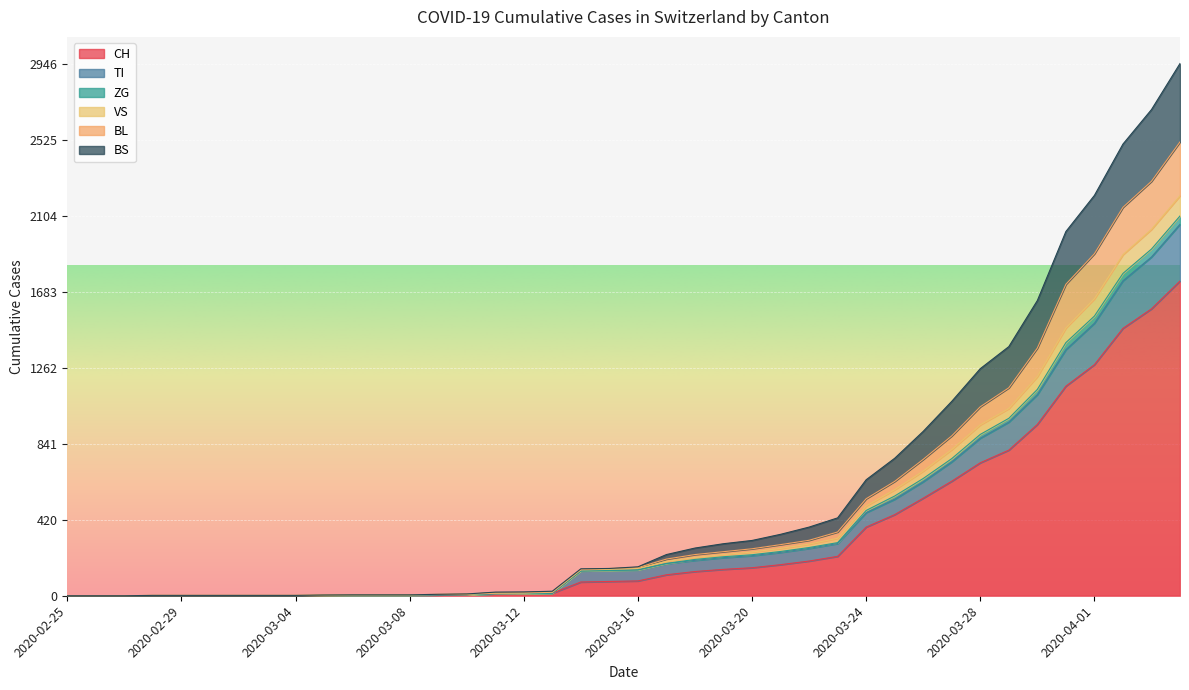

Does the chart display data point markers on the line(s)?

No